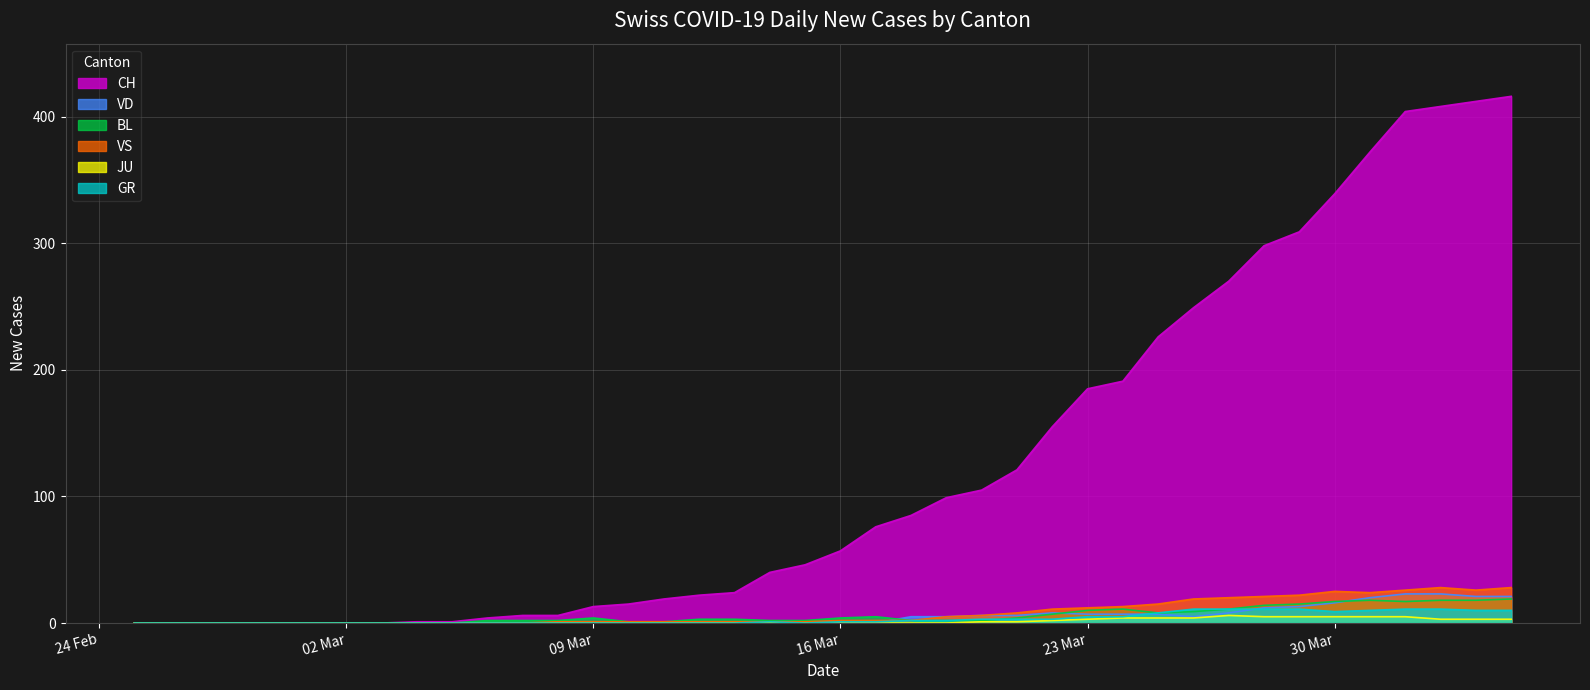

How many lines are shown in the chart?

6